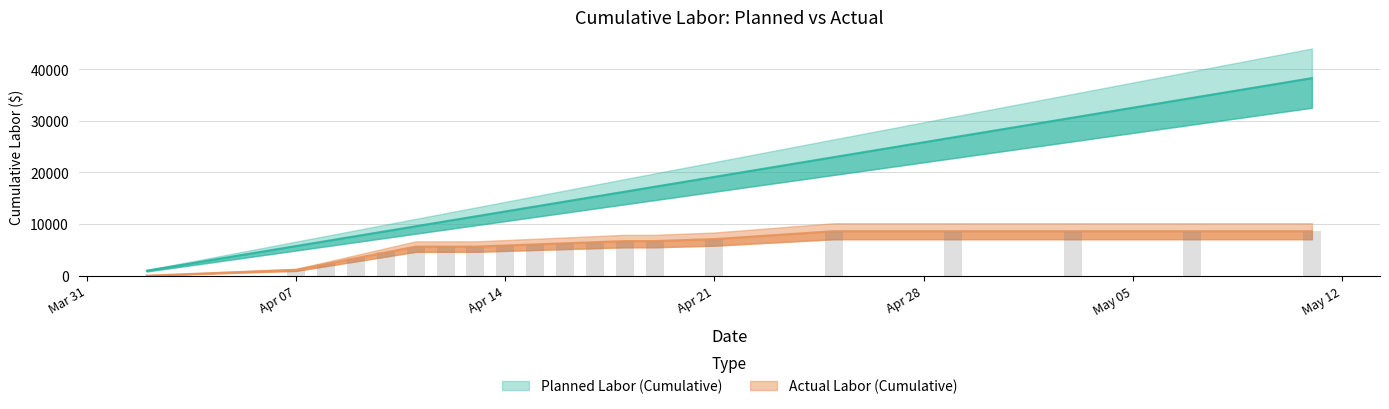

What is the lowest value of the Planned Labor (Cumulative) series?

957.1